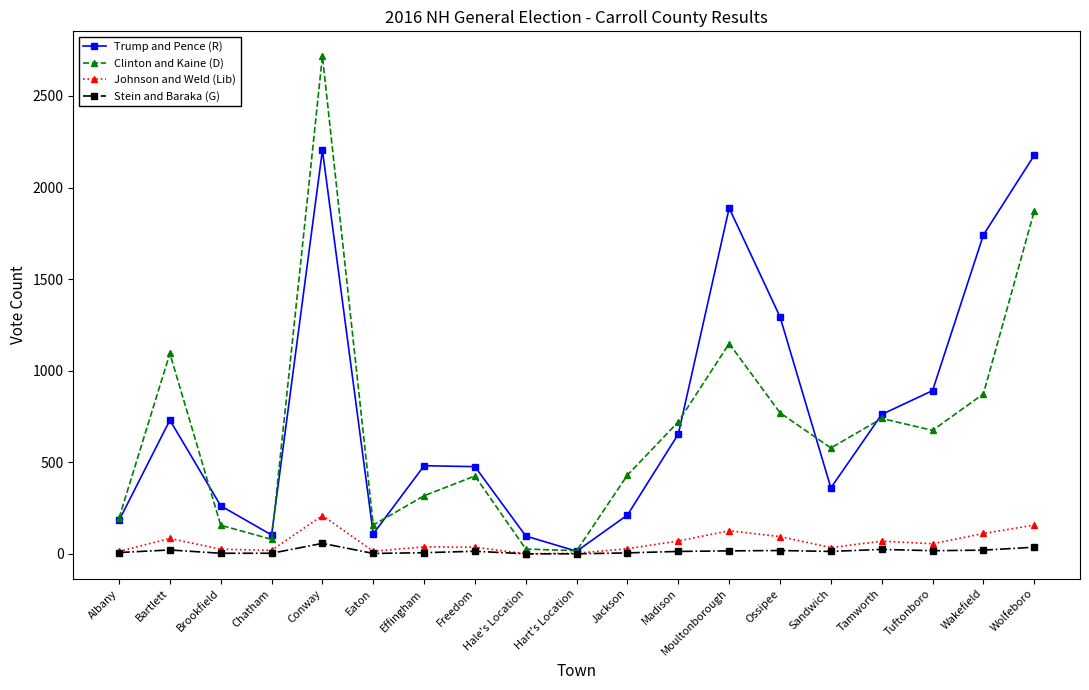

List the series in order of their peak value, lowest first.

Stein and Baraka (G), Johnson and Weld (Lib), Trump and Pence (R), Clinton and Kaine (D)